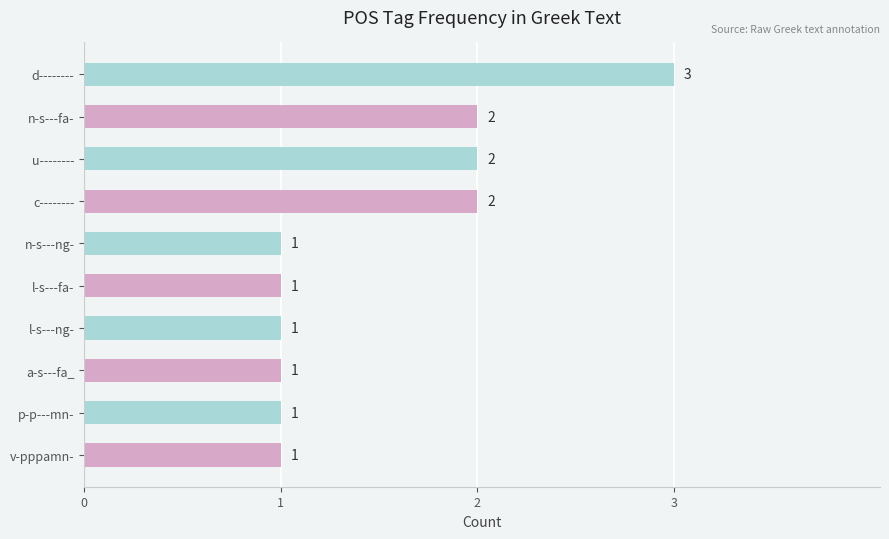

What is the smallest value displayed?

1